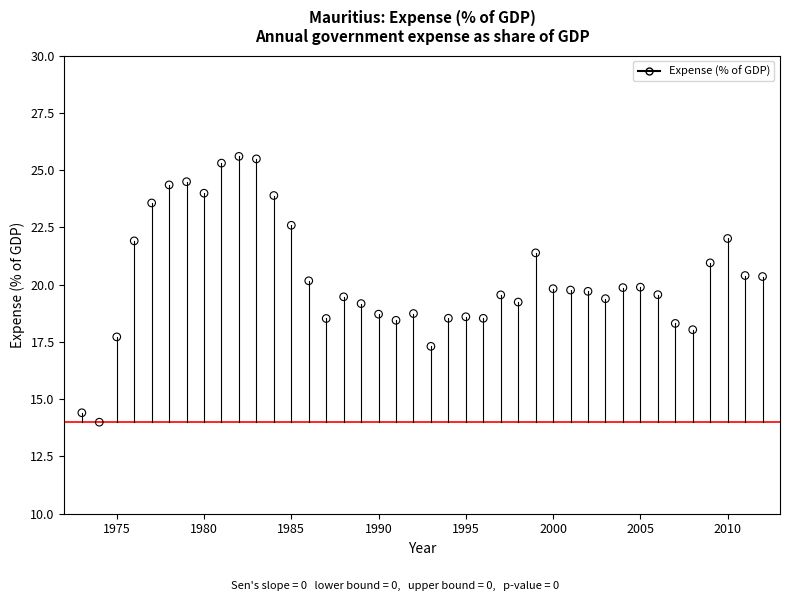

What is the range of X values (max minus min)?

39.0